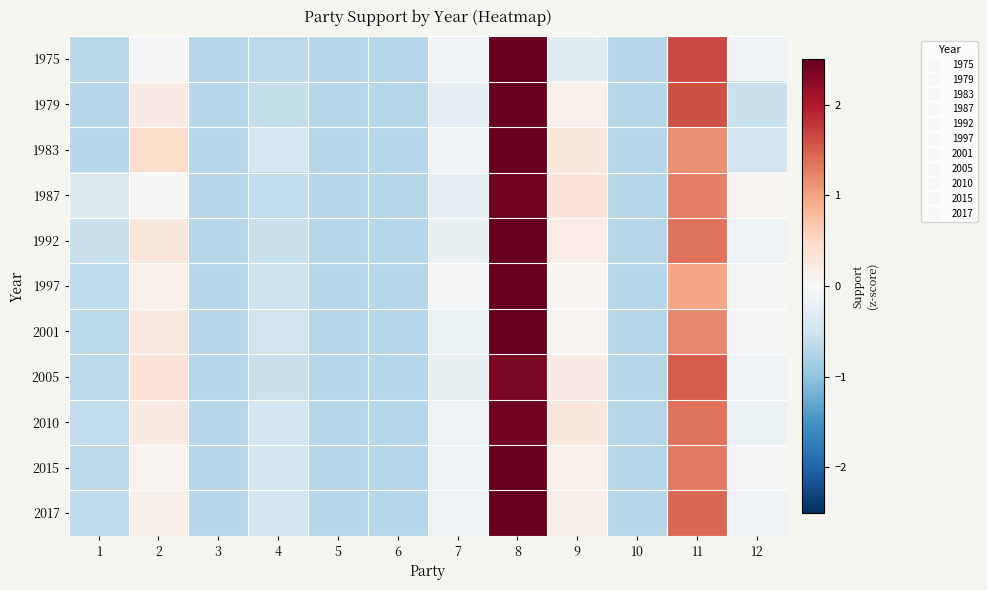

How many data points does each series have?

12